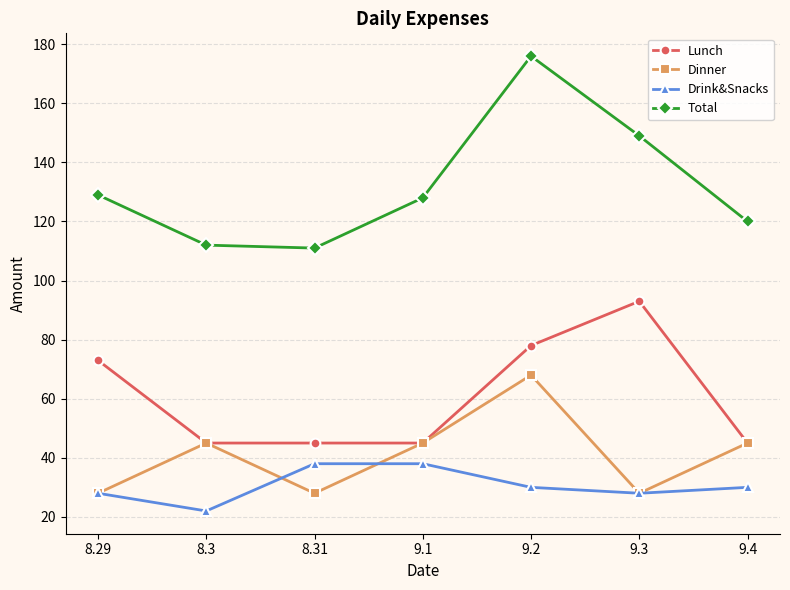

Reading right to left, transcribe all the data shown in this chart.

Lunch: 9.4=45	9.3=93	9.2=78	9.1=45	8.31=45	8.3=45	8.29=73
Dinner: 9.4=45	9.3=28	9.2=68	9.1=45	8.31=28	8.3=45	8.29=28
Drink&Snacks: 9.4=30	9.3=28	9.2=30	9.1=38	8.31=38	8.3=22	8.29=28
Total: 9.4=120	9.3=149	9.2=176	9.1=128	8.31=111	8.3=112	8.29=129